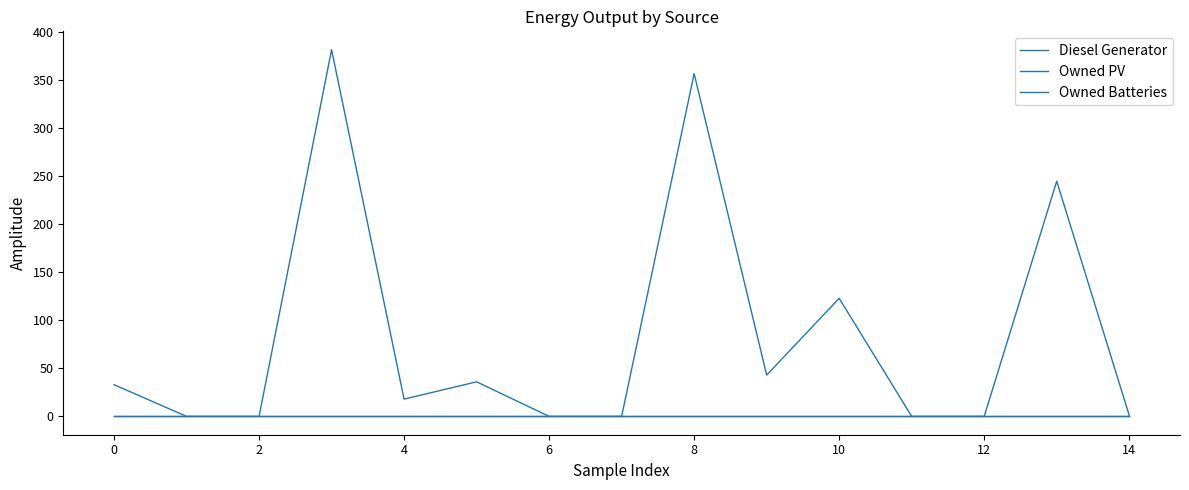

Is this an area chart (filled region under the line)?

No